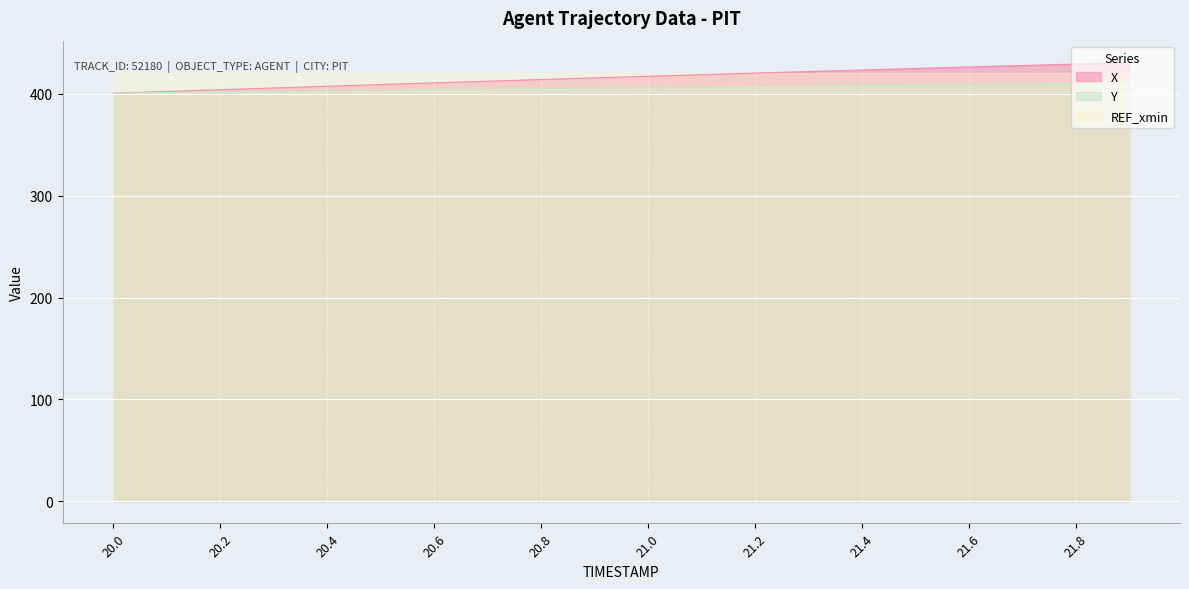

What is the highest value of the X series?

430.5